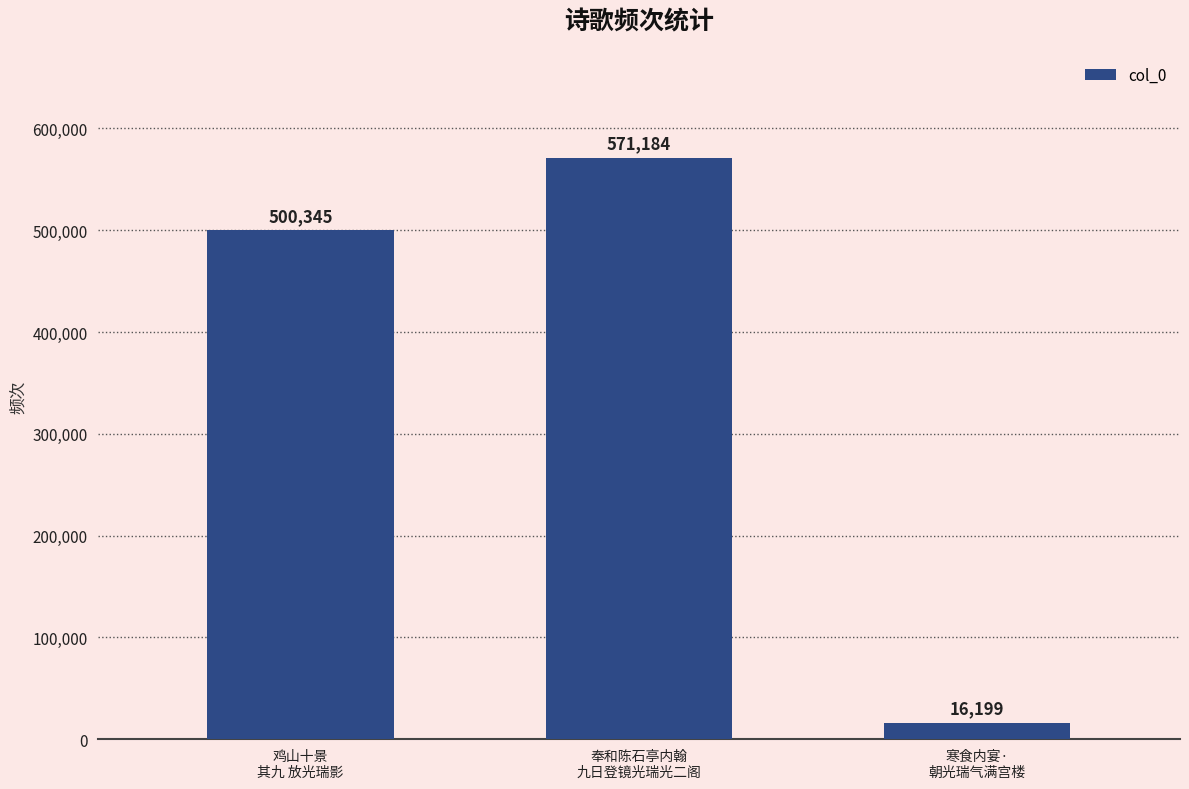

Where is the data nearest to the value 293691?

鸡山十景
其九 放光瑞影